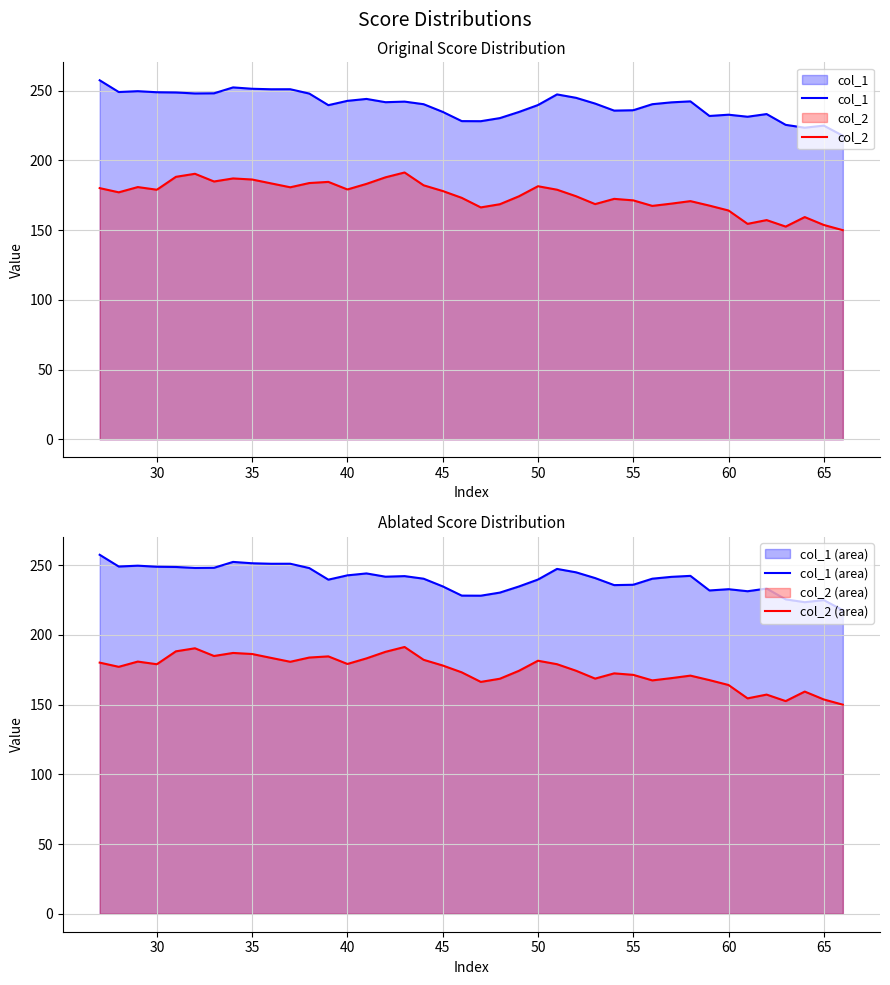

What is the maximum value for col_1 (area)?

257.4